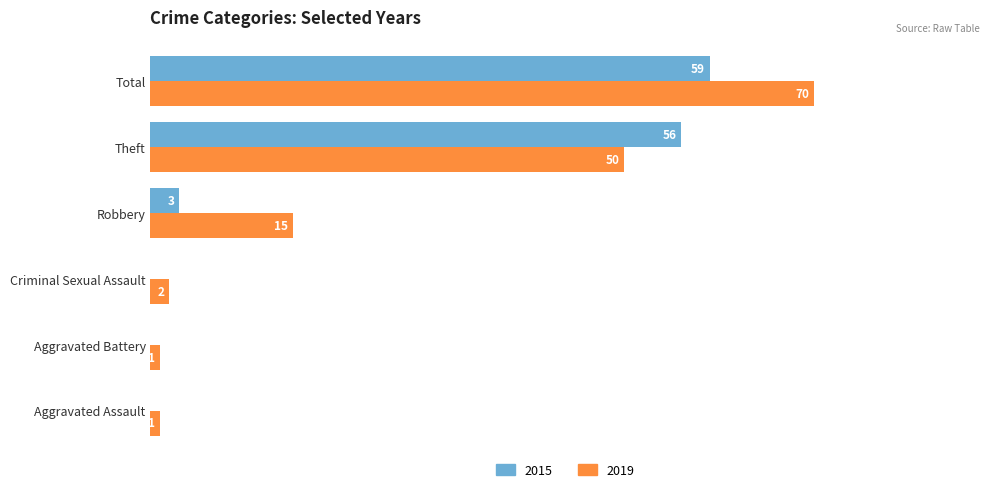

At which label is 2015 closest to 29?

Robbery